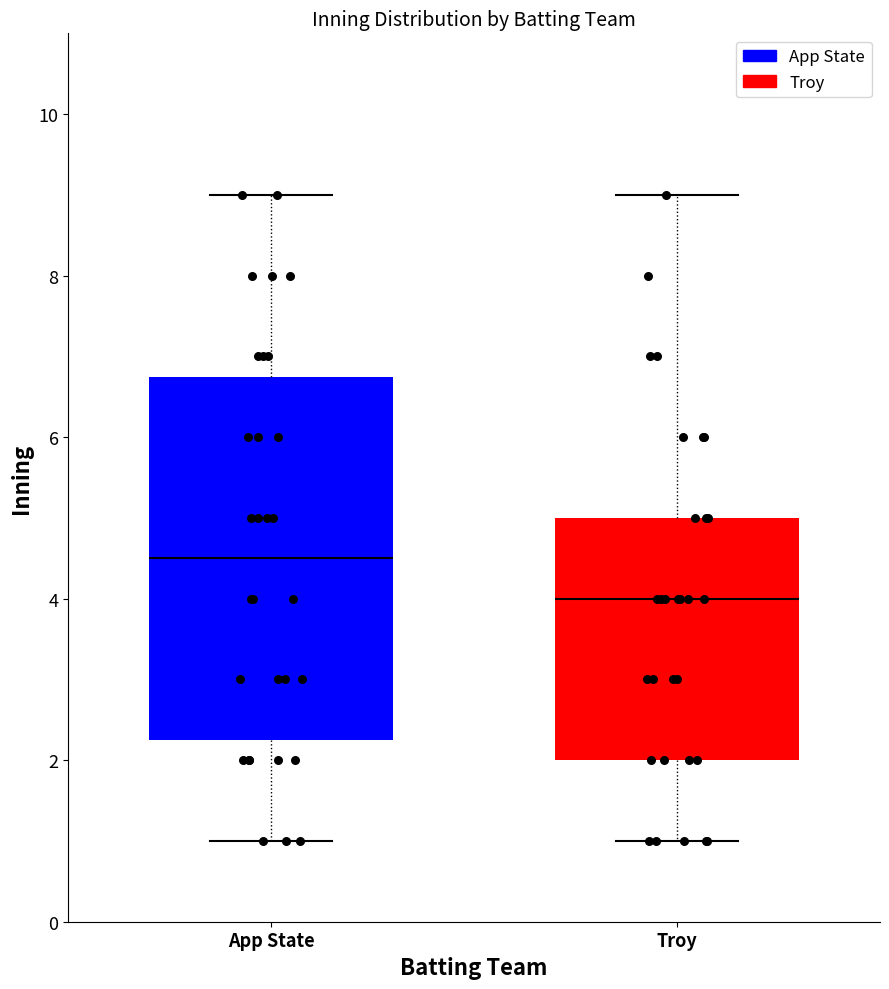

Which box has the highest median line?

App State